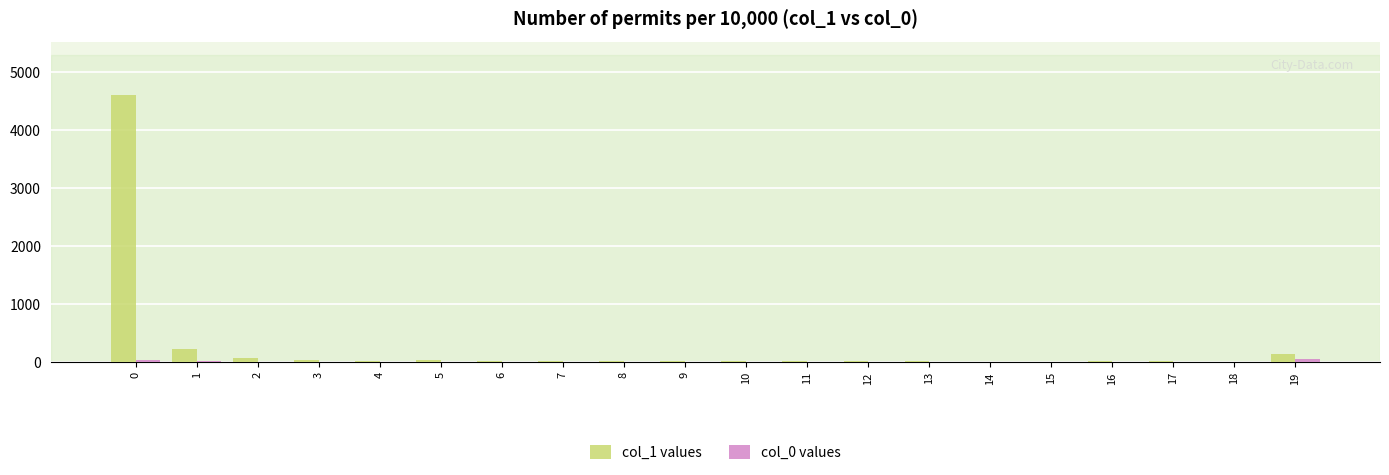

Which series has the largest total across all categories?

col_1 values